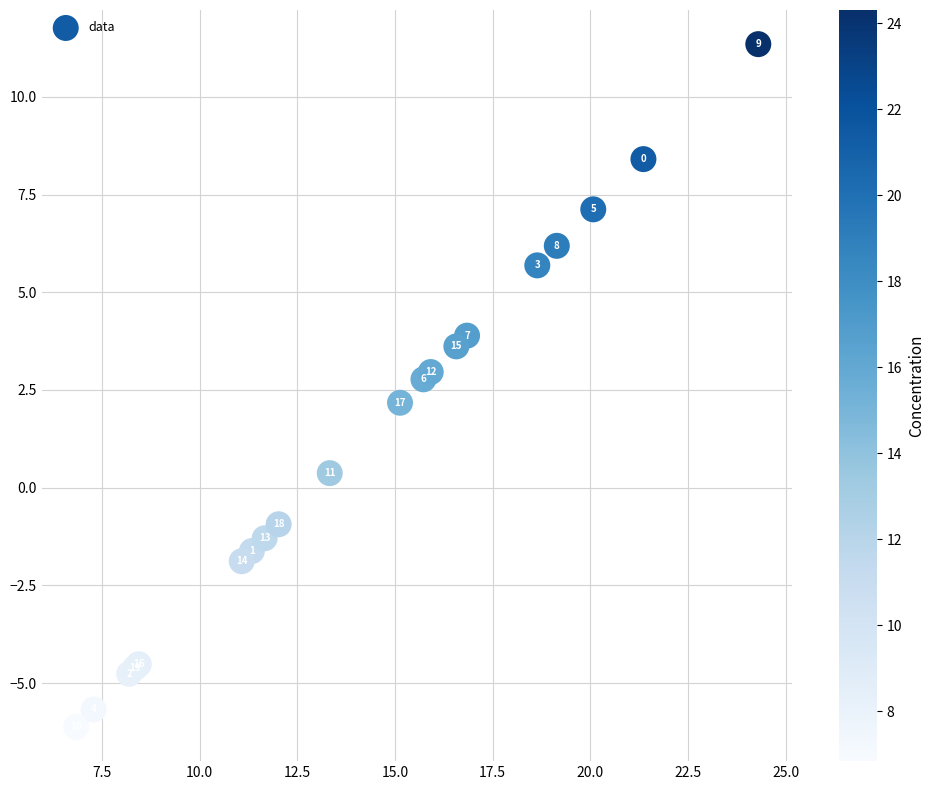

What Y value in the scatter plot is closest to 2?

2.2